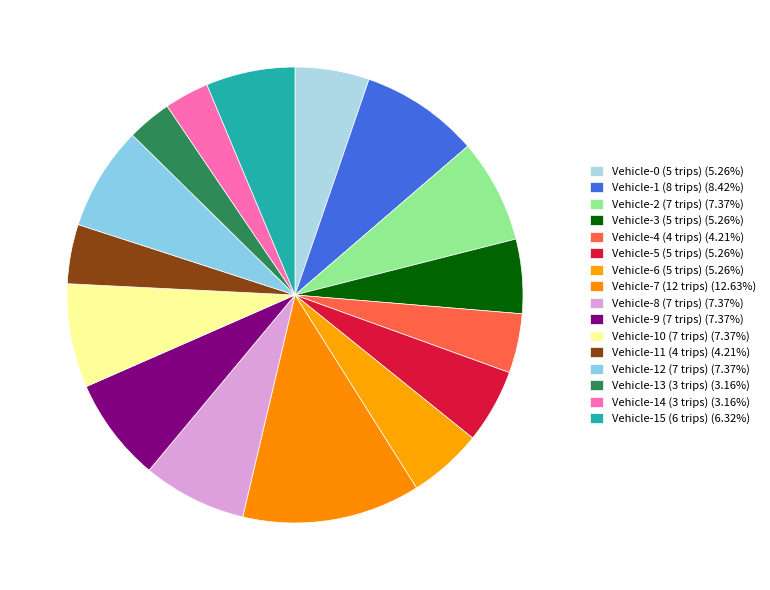

How many segments does this pie chart have?

16